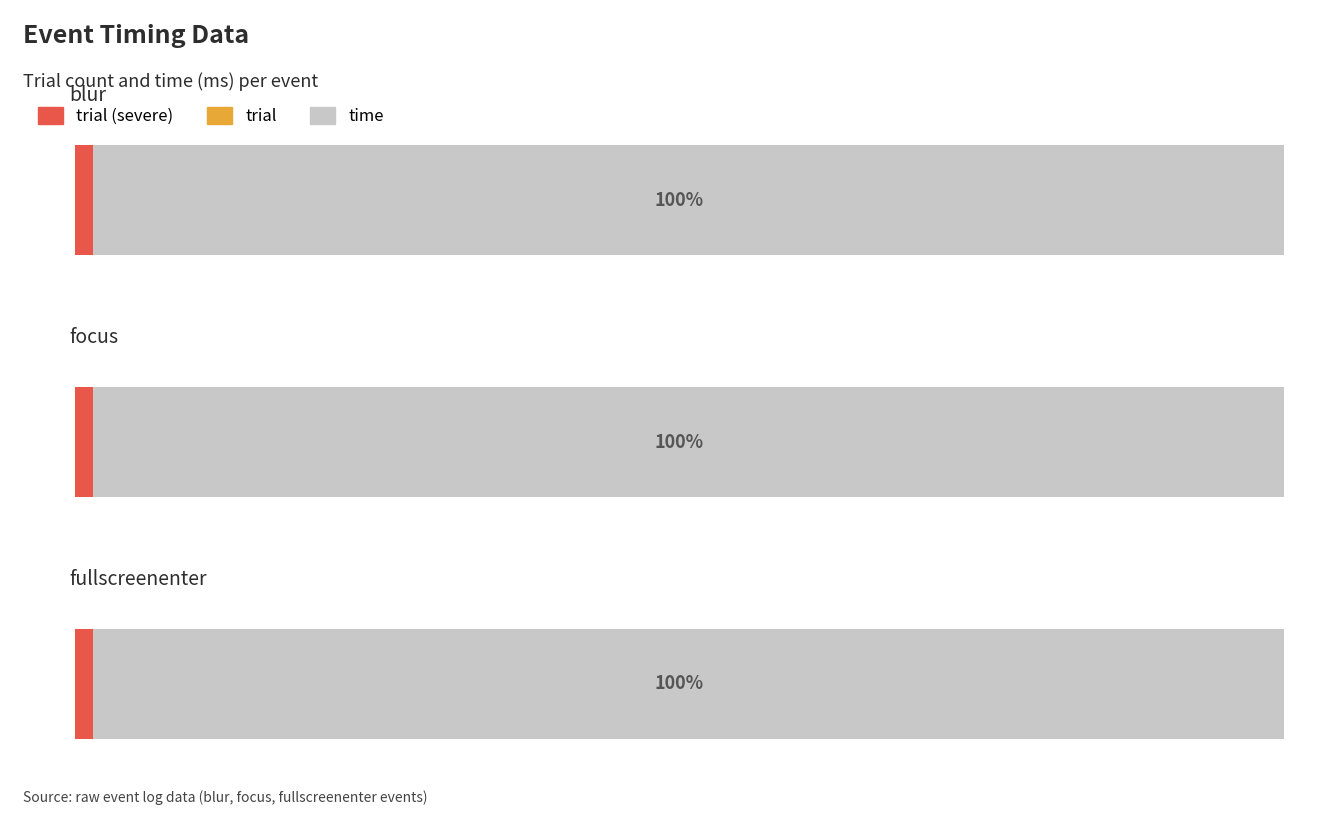

What is the label of the 3rd bar from the left?

fullscreenenter